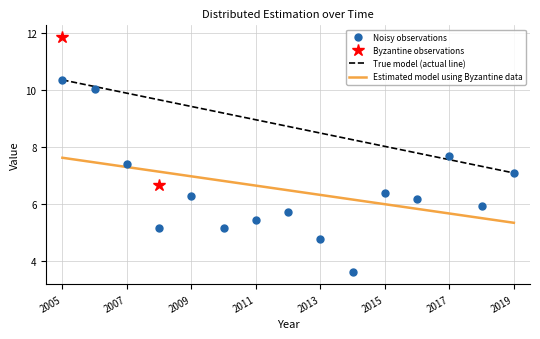

How many data points are above 6?

8